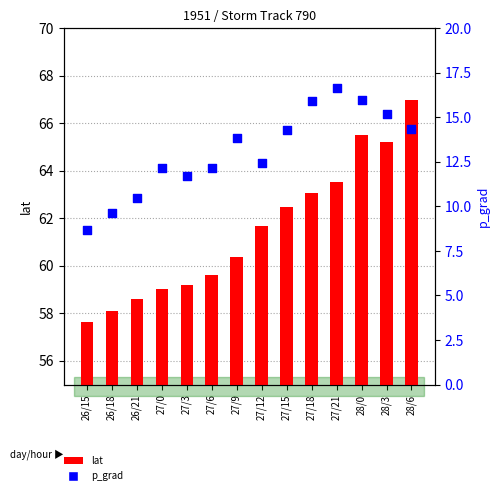

Which series reaches the maximum Y coordinate?

lat